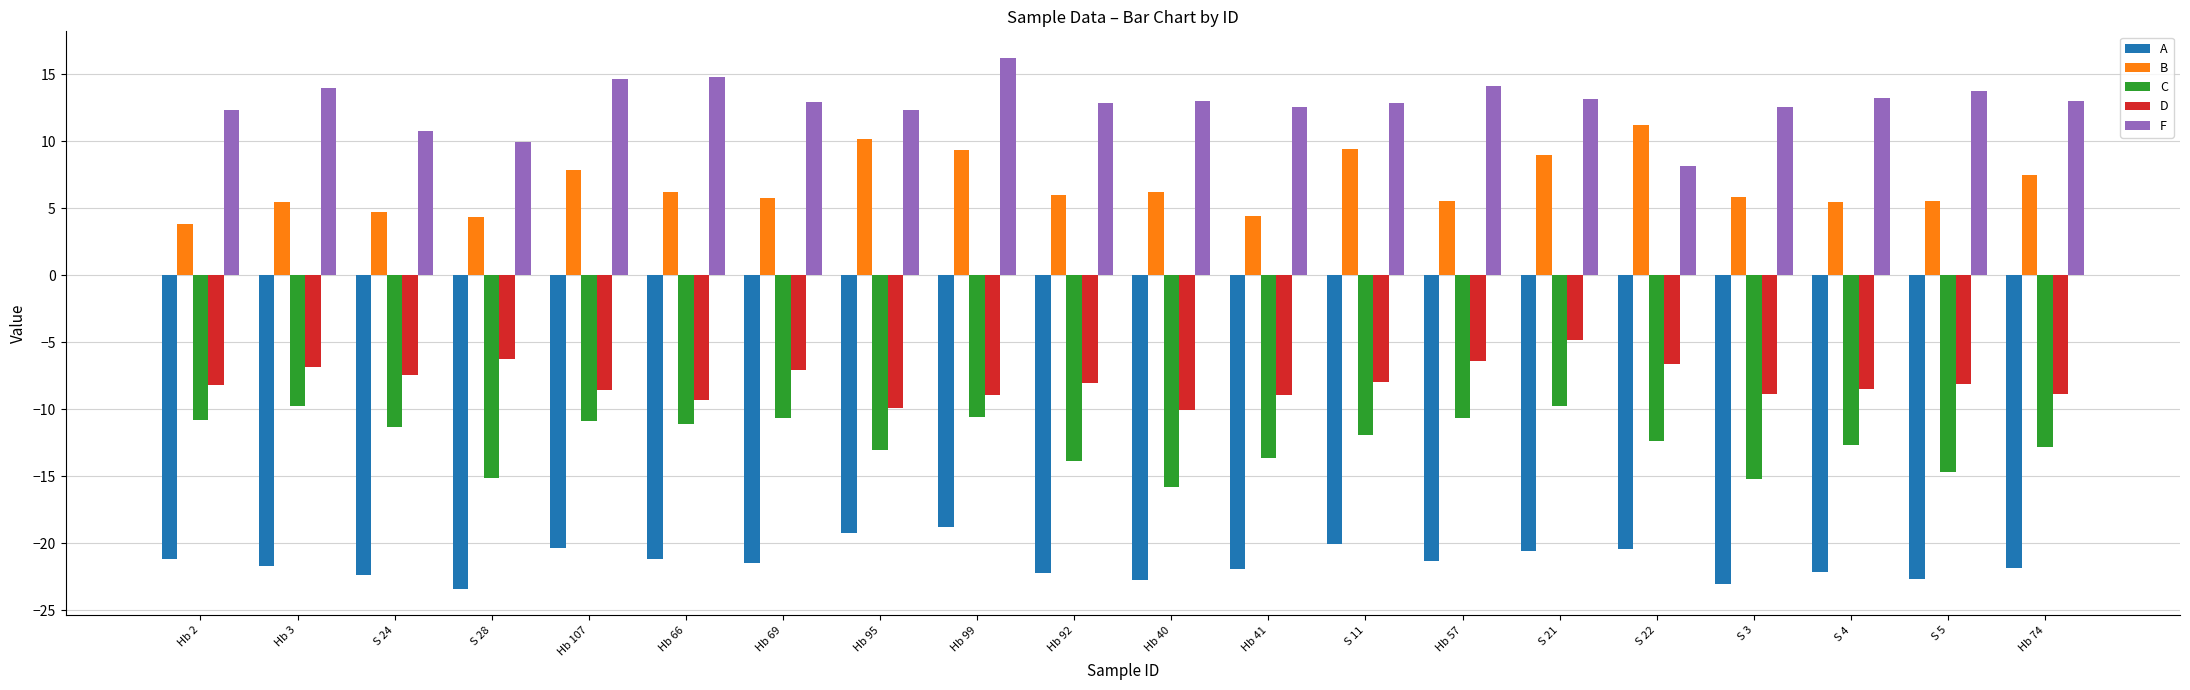

What is the sum of all C values?

-246.5